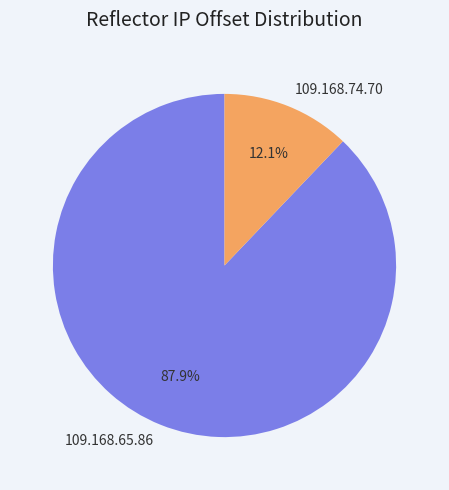

To the nearest percent, what is the difference between the largest and smallest slice percentages?

76%